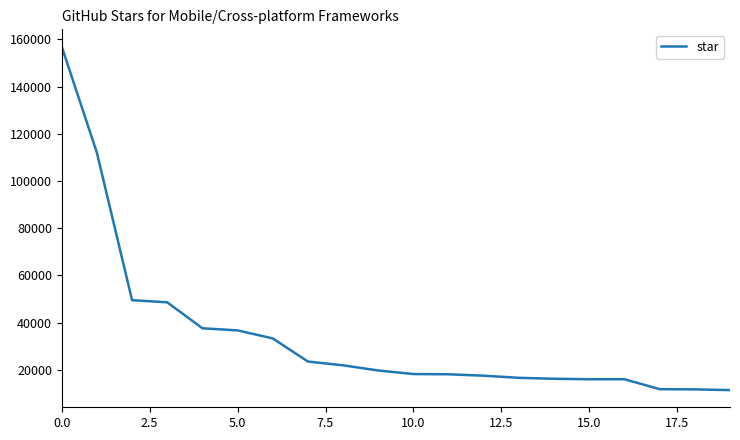

What is the maximum value shown in the chart?

157000